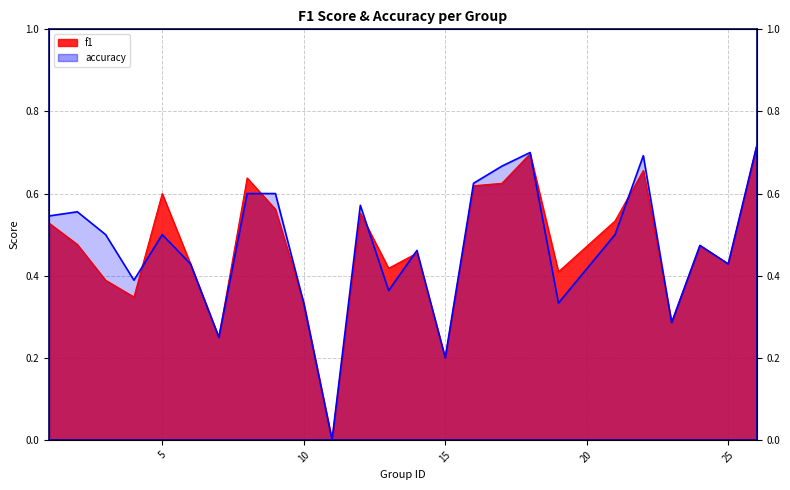

At which category is the sum across all series the highest?

26